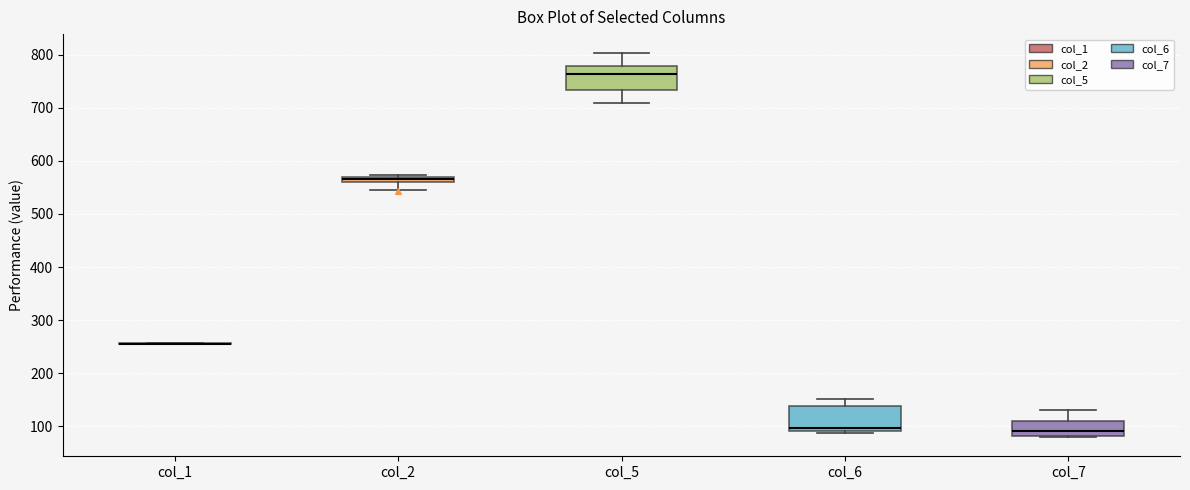

Where is the upper edge of the box for col_5 on the y-axis? The values are not printed on the chart, so give them approximately, as read against the axis.

780